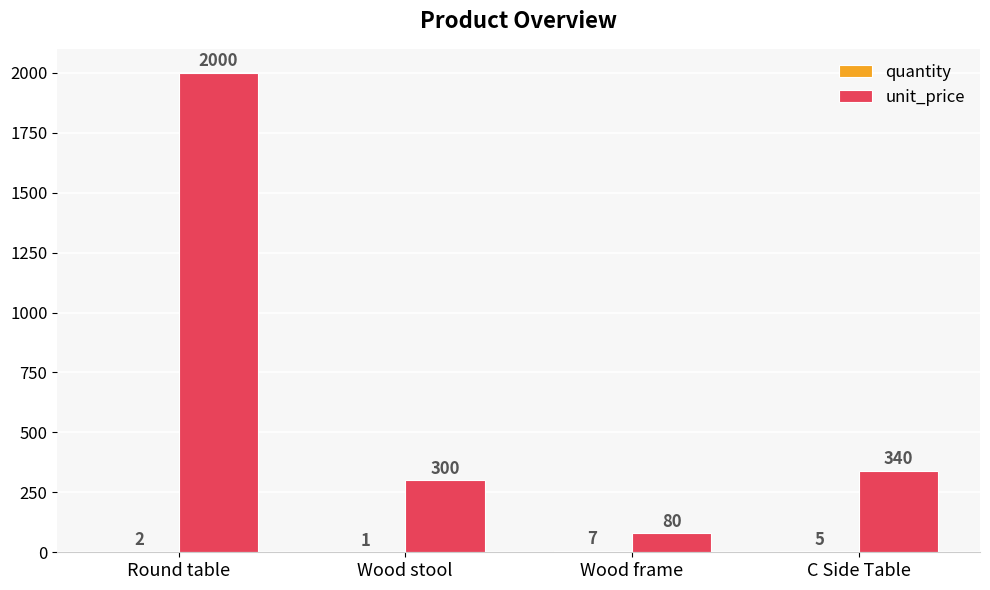

Count the number of categories in the chart.

4